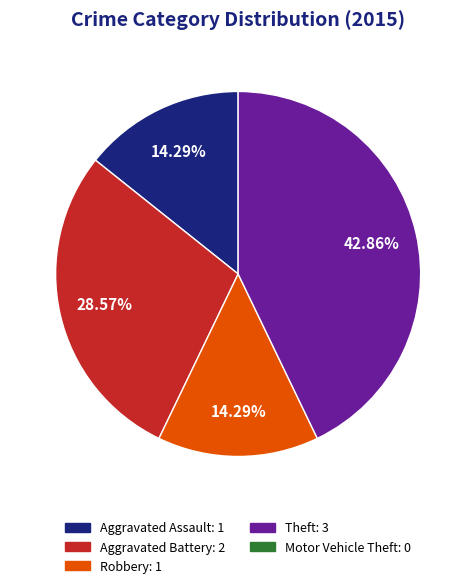

Is there a majority slice in this chart?

No